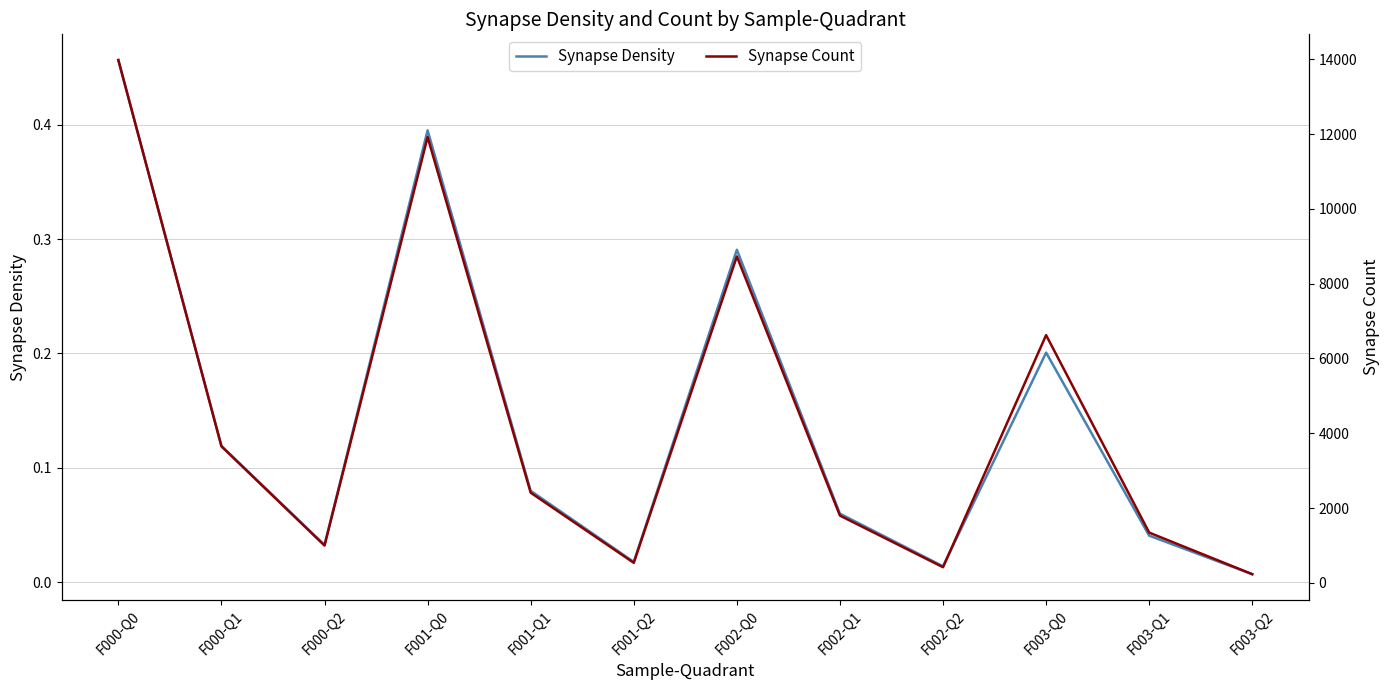

Does the chart have visible grid lines?

Yes